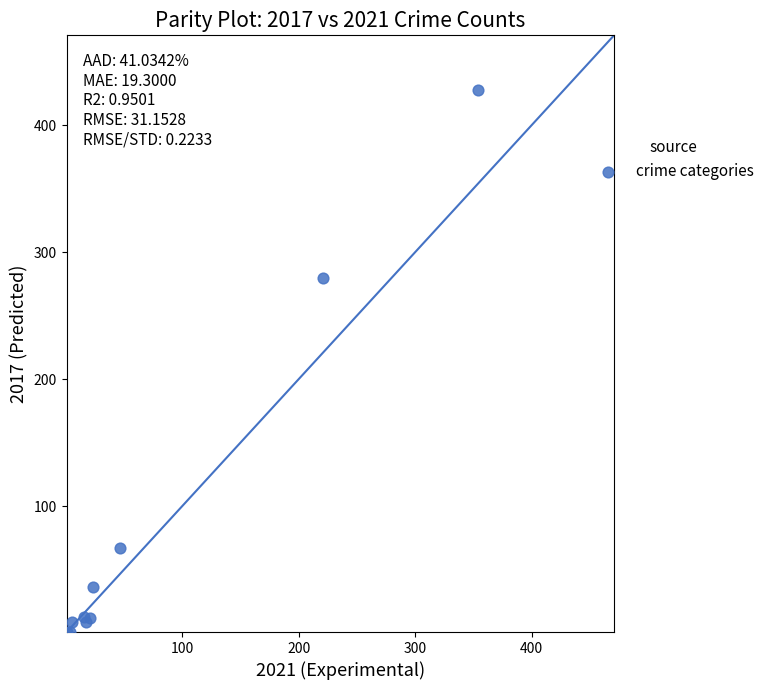

What Y value in the scatter plot is closest to 214?

280